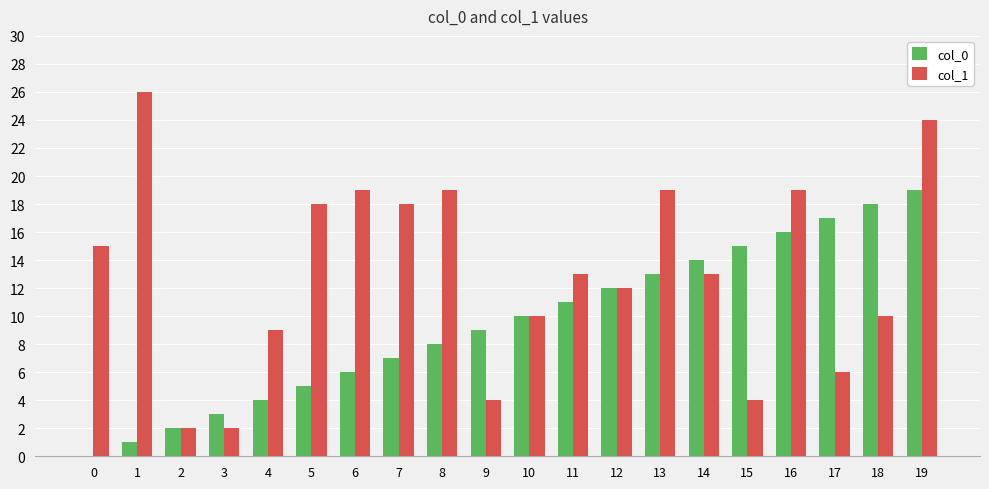

How many distinct data groups are displayed?

2